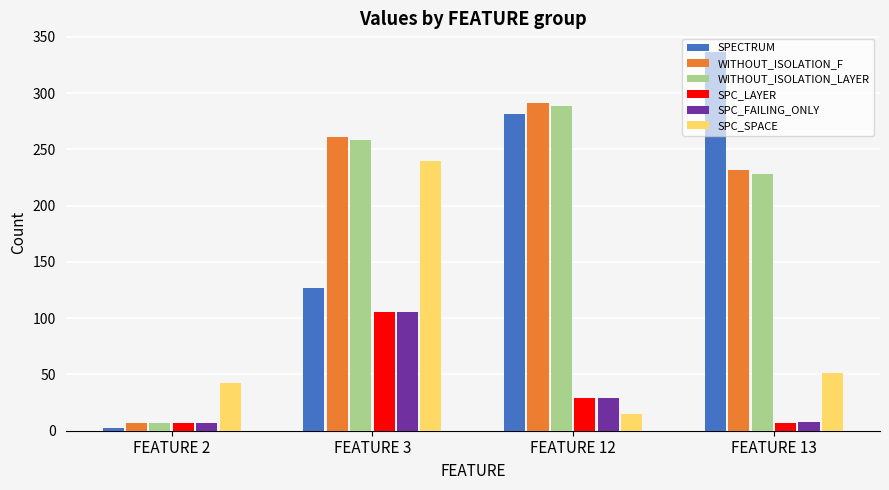

Which series has the largest range (max minus min)?

SPECTRUM